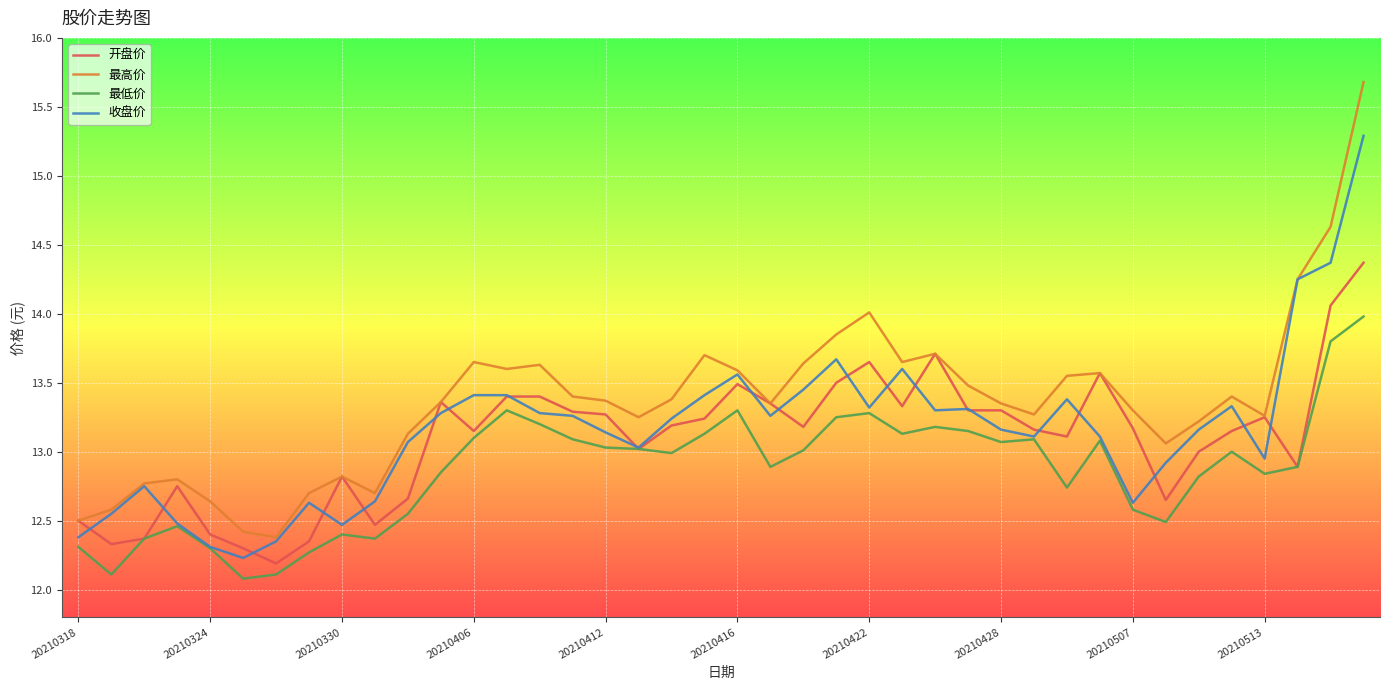

True or false: 最低价 and 最高价 cross at least once.

False